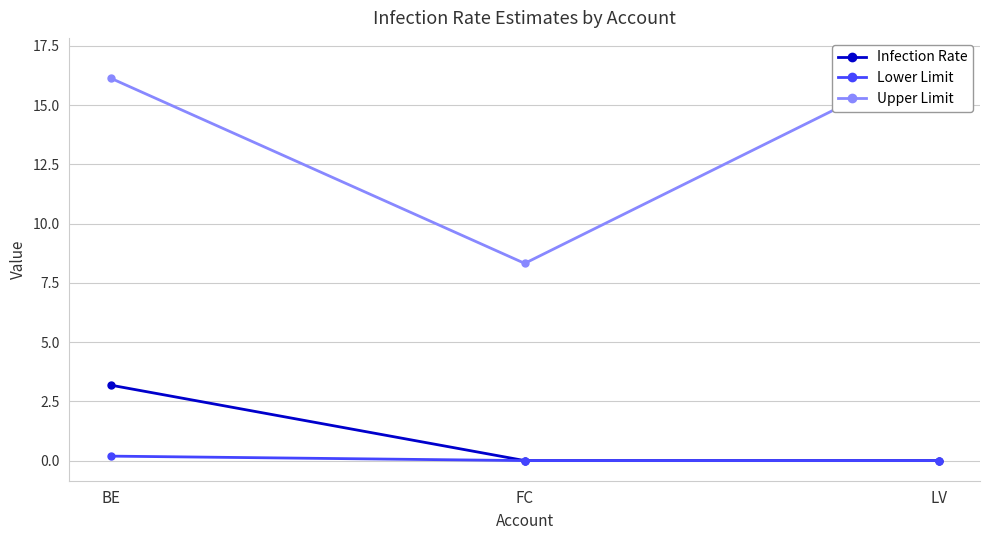

Reading left to right, list all the values displayed in this chart.

Infection Rate: 3.2	0.0	0.0
Lower Limit: 0.2	0.0	0.0
Upper Limit: 16.1	8.3	17.0